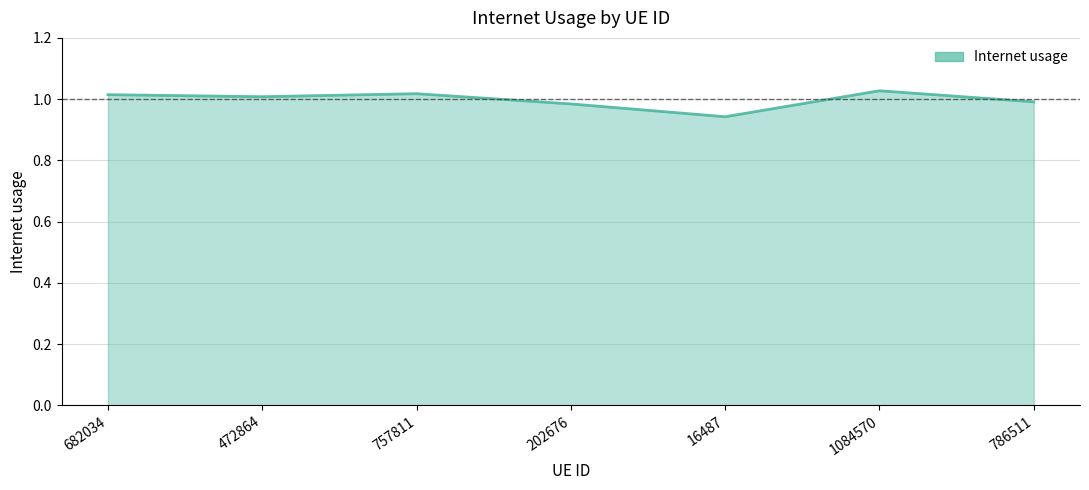

Count the number of values greater than 1.

4